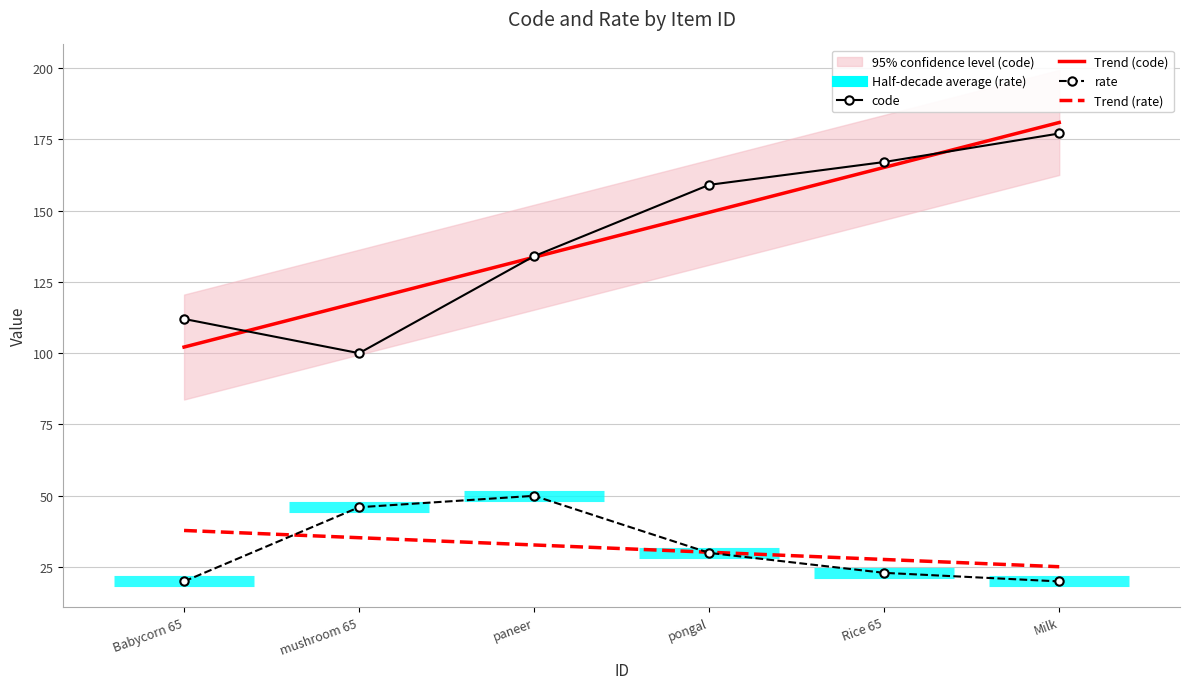

The Trend (code) series shows 97.1 at Milk. True or false?

False